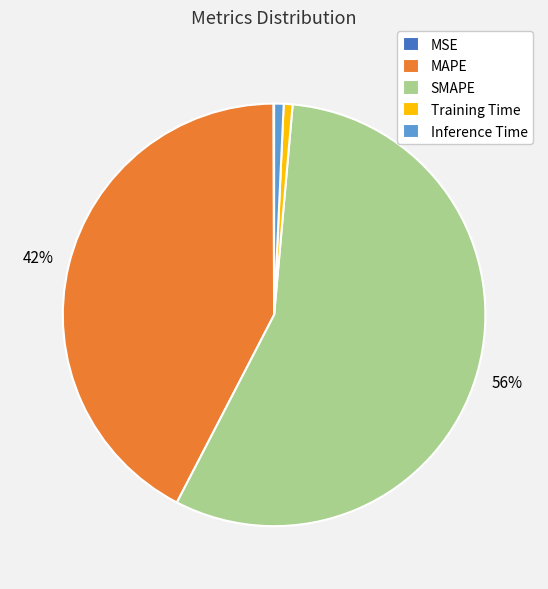

To the nearest percent, what is the combined percentage of SMAPE and Training Time?

57%